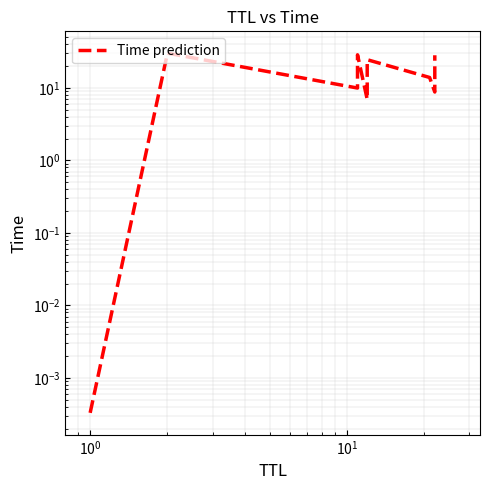

How many points are higher than both their immediate neighbors (excluding endpoints)?

3